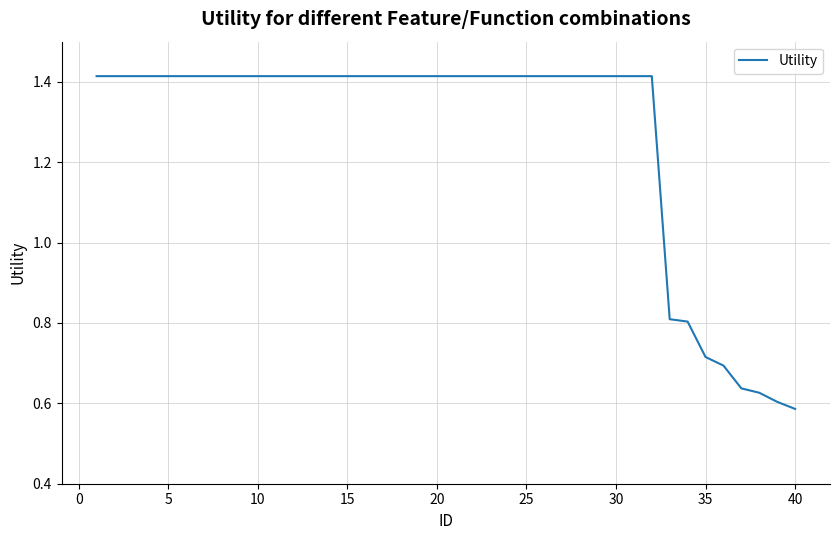

How many lines are shown in the chart?

1